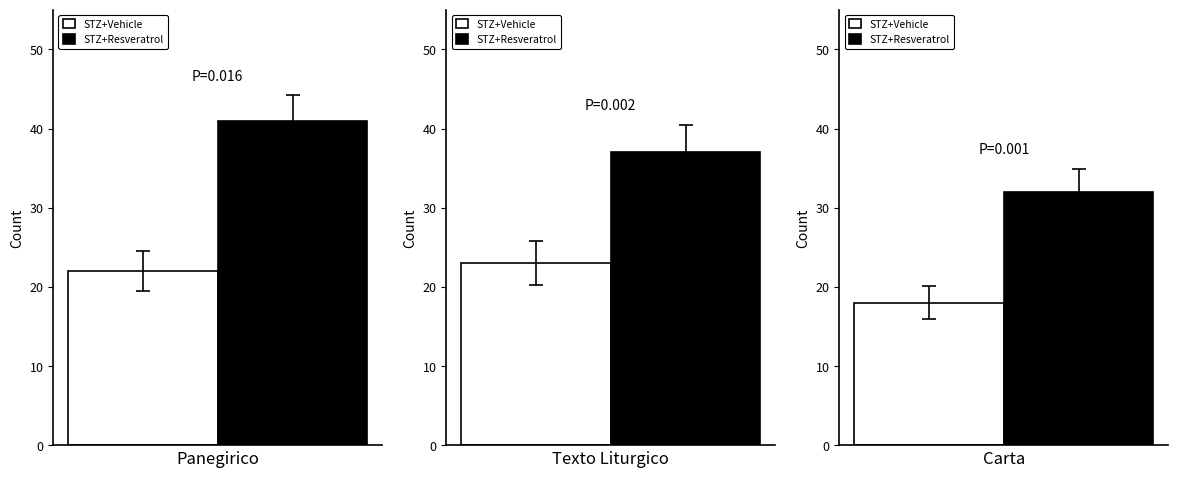

What is the sum of the STZ+Resveratrol values at Panegirico and Texto Liturgico?

78